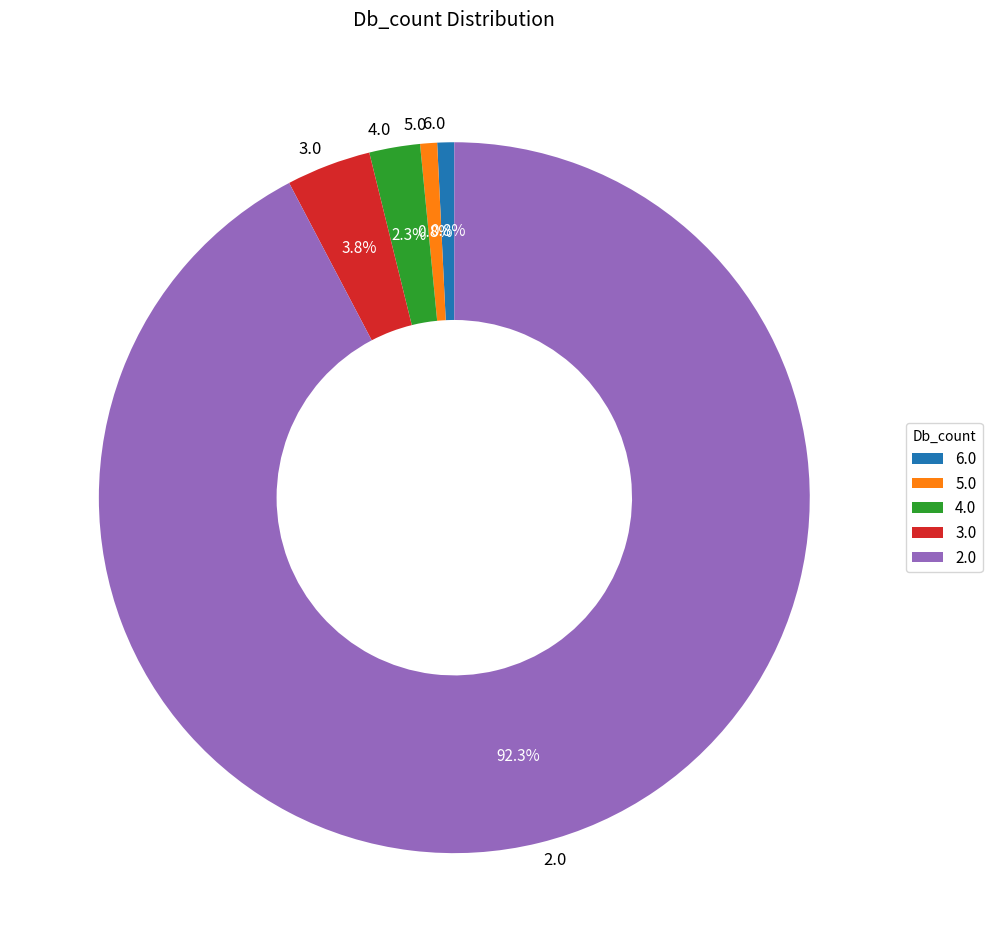

Between 2.0 and 3.0, which is larger?

2.0